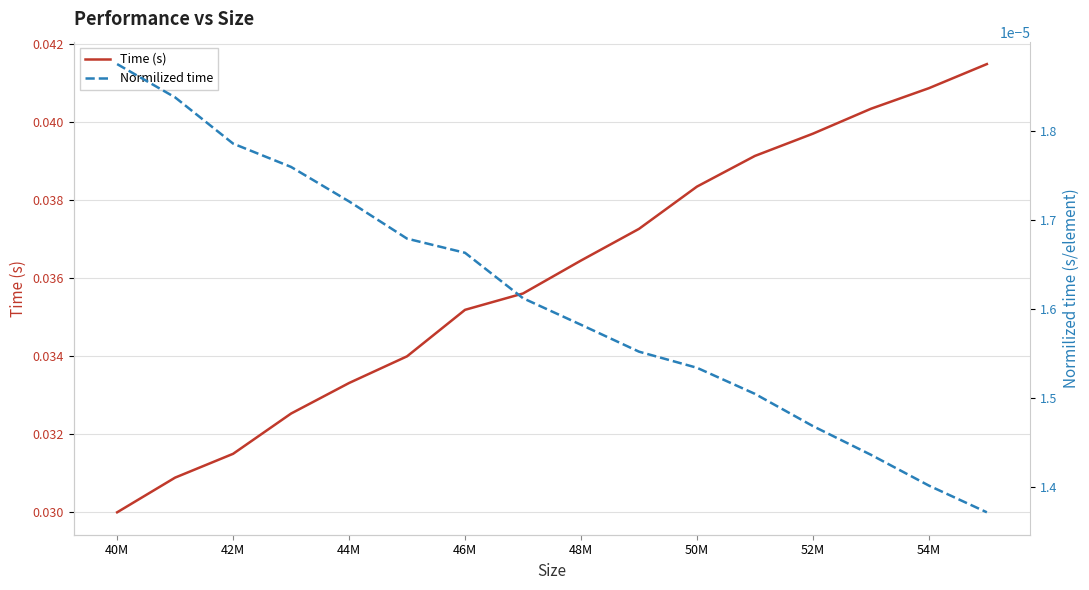

At which label is Time (s) closest to 0?

40M